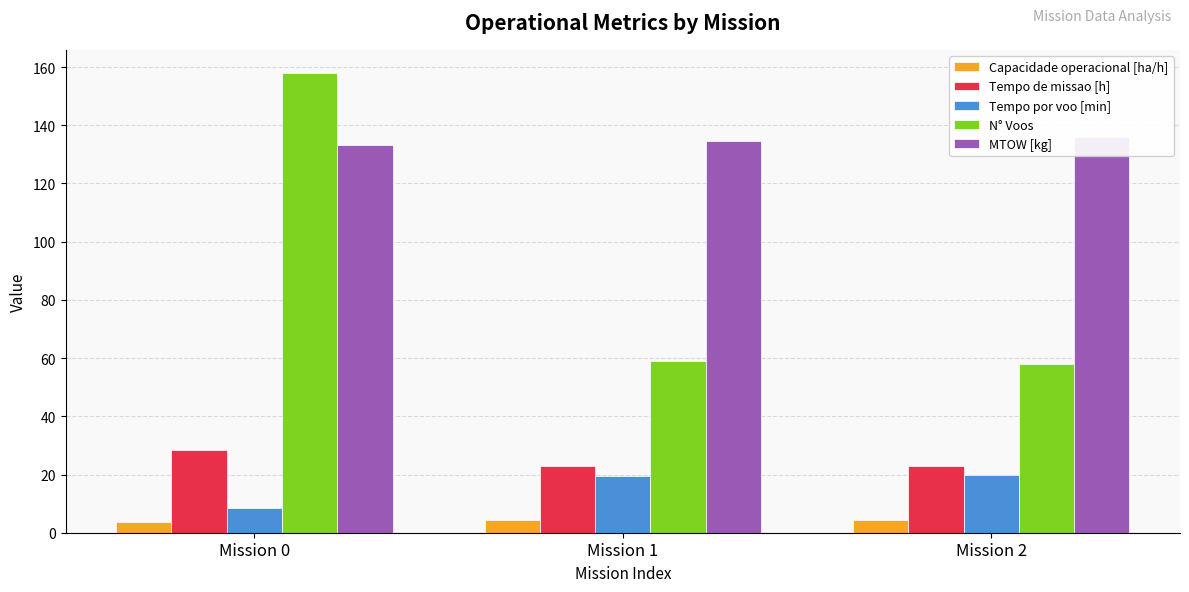

The value of N° Voos at Mission 2 is 58.0. True or false?

True